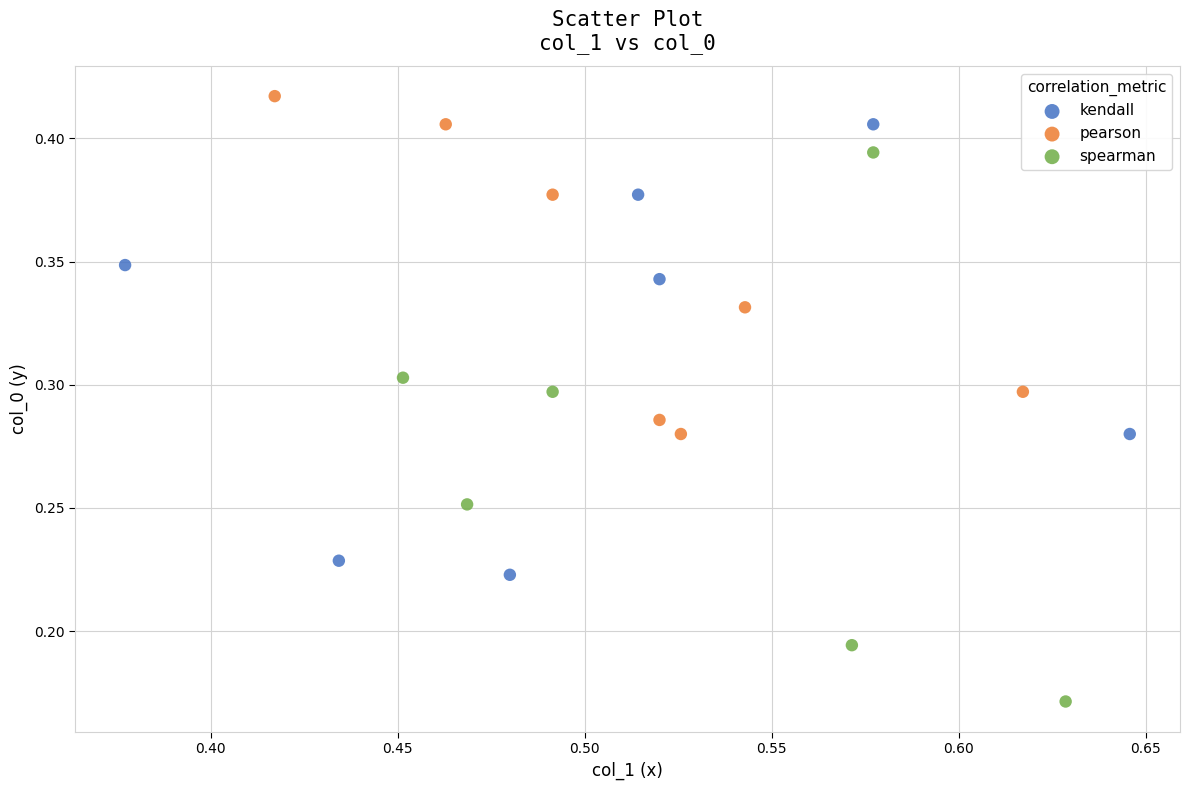

Which series has the largest Y range (max minus min)?

spearman